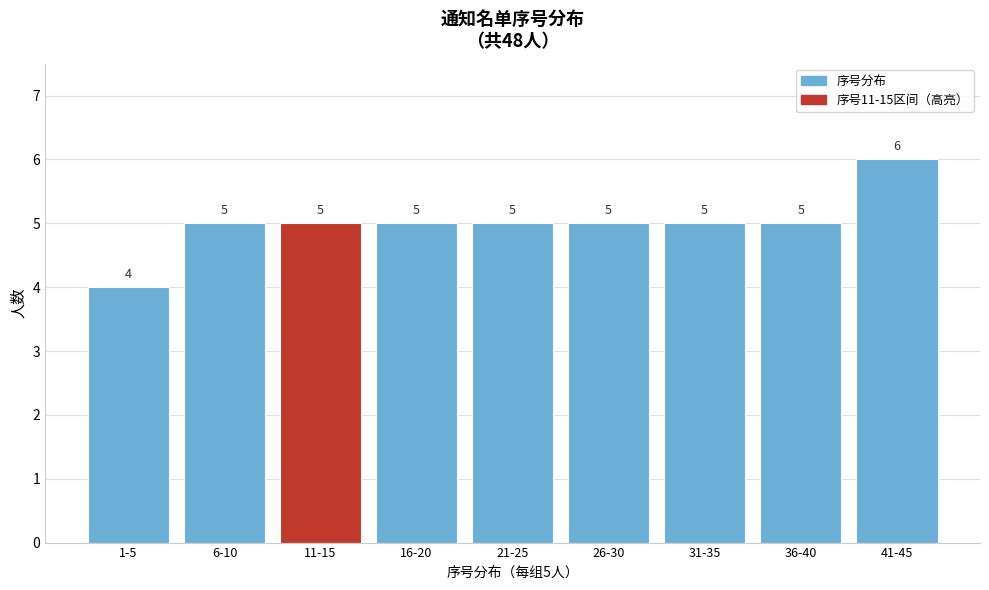

Reading right to left, transcribe all the data shown in this chart.

41-45=6	36-40=5	31-35=5	26-30=5	21-25=5	16-20=5	11-15=5	6-10=5	1-5=4